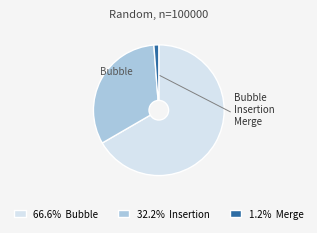

How many segments does this pie chart have?

3